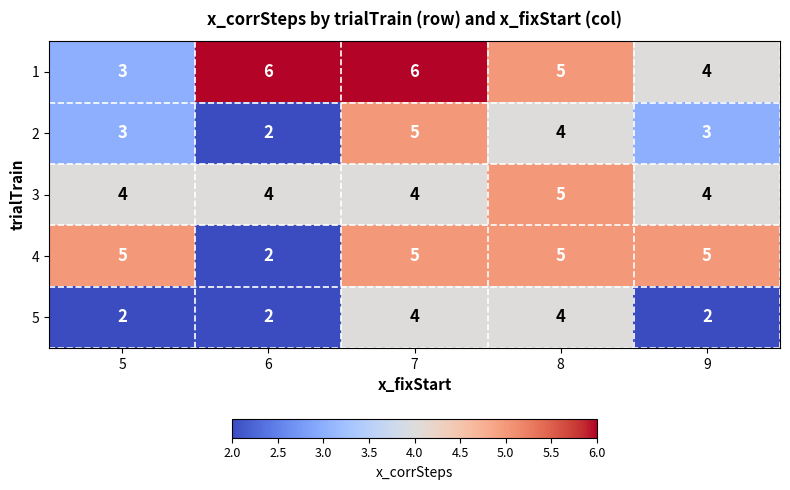

Reading left to right, extract all data points from this chart.

1: 3	6	6	5	4
2: 3	2	5	4	3
3: 4	4	4	5	4
4: 5	2	5	5	5
5: 2	2	4	4	2